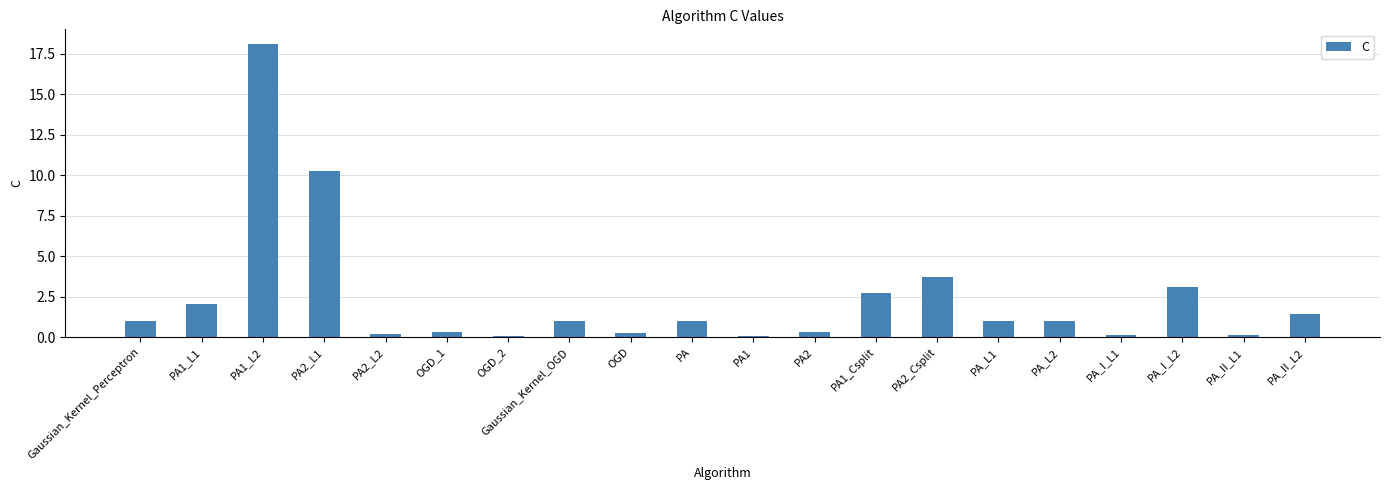

What is the average value?

2.4